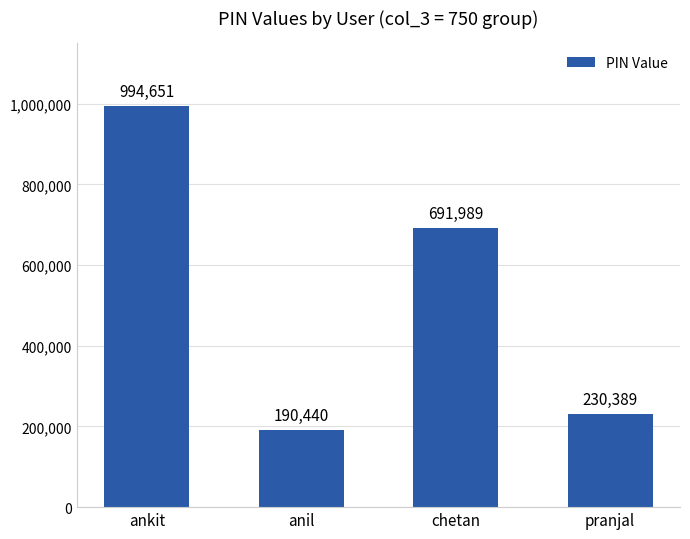

Is it true that the value at ankit is 994651?

True